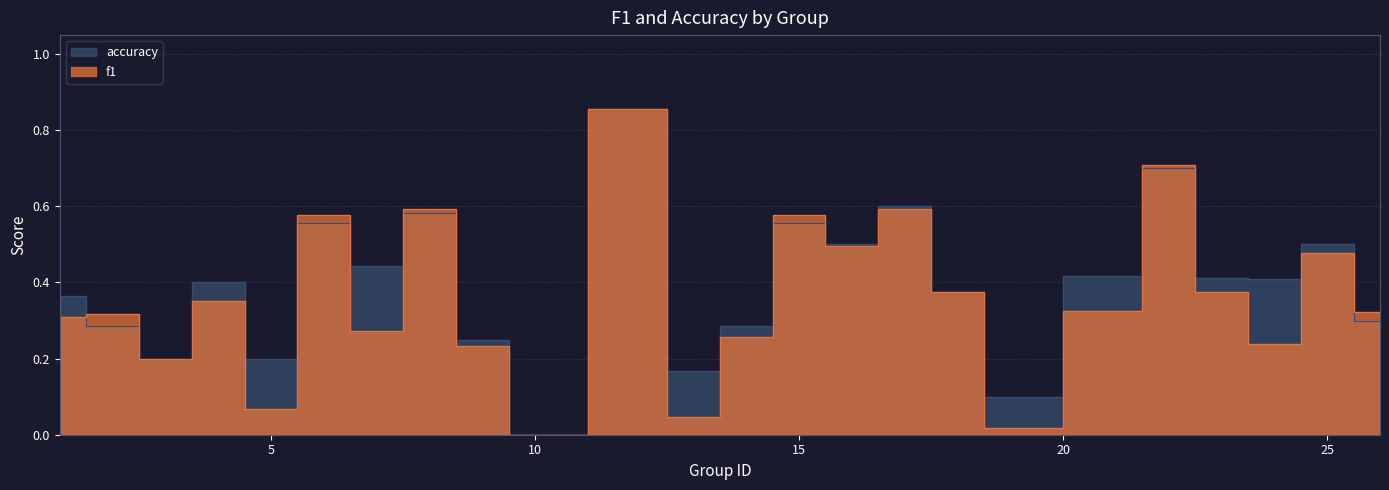

What is the total value across all series at 4?

0.8